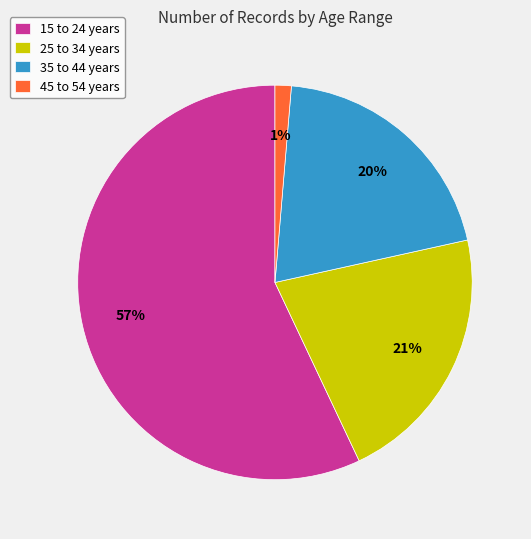

How many segments does this pie chart have?

4